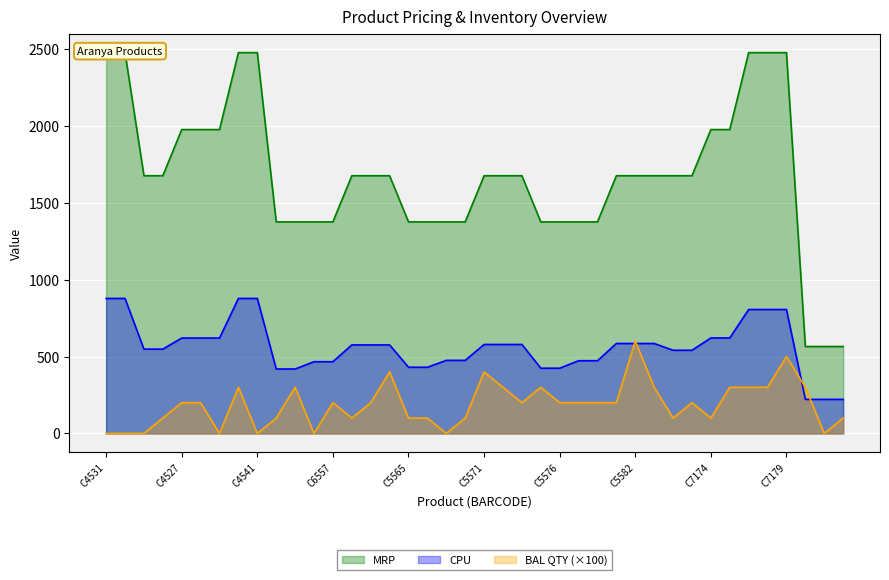

Reading left to right, list all the values displayed in this chart.

CPU: 877.5	877.5	548.1	548.1	620.2	620.2	620.2	877.5	877.5	418.9	418.9	466.1	466.1	575.4	575.4	575.4	430.2	430.2	474.9	475.0	578.4	578.4	578.4	424.0	424.0	472.5	472.5	584.7	584.7	584.7	540.6	540.6	620.6	620.6	805.5	805.5	805.5	221.4	221.4	221.4
BAL QTY: 0.0	0.0	0.0	100.0	200.0	200.0	0.0	300.0	0.0	100.0	300.0	0.0	200.0	100.0	200.0	400.0	100.0	100.0	0.0	100.0	400.0	300.0	200.0	300.0	200.0	200.0	200.0	200.0	600.0	300.0	100.0	200.0	100.0	300.0	300.0	300.0	500.0	300.0	0.0	100.0
MRP: 2475.0	2475.0	1675.0	1675.0	1975.0	1975.0	1975.0	2475.0	2475.0	1375.0	1375.0	1375.0	1375.0	1675.0	1675.0	1675.0	1375.0	1375.0	1375.0	1375.0	1675.0	1675.0	1675.0	1375.0	1375.0	1375.0	1375.0	1675.0	1675.0	1675.0	1675.0	1675.0	1975.0	1975.0	2475.0	2475.0	2475.0	565.0	565.0	565.0